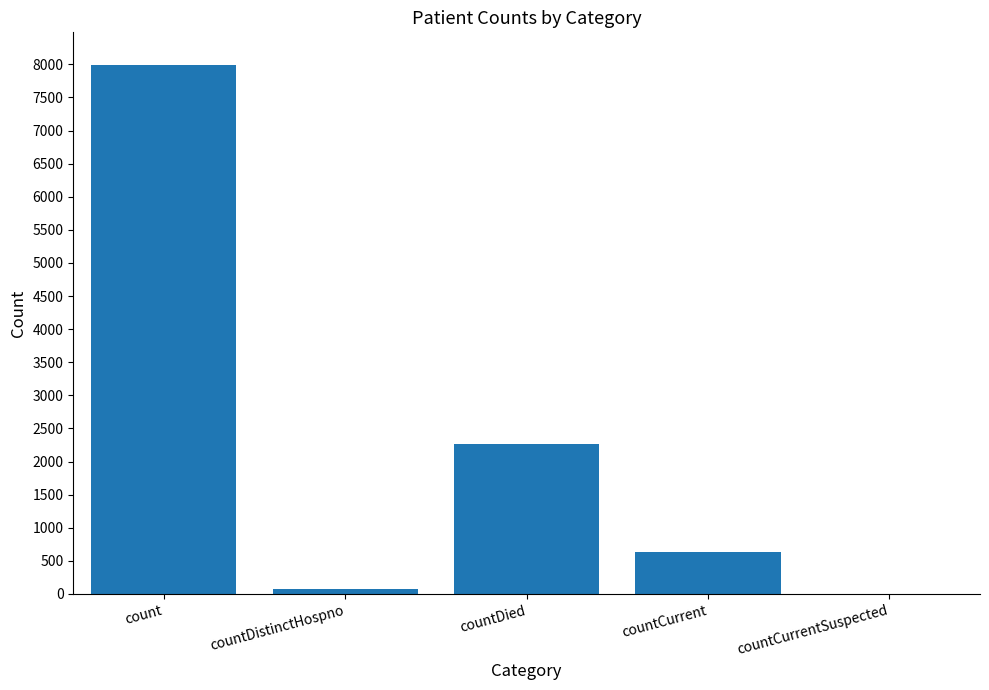

Reading left to right, transcribe all the data shown in this chart.

7984	76	2270	640	0